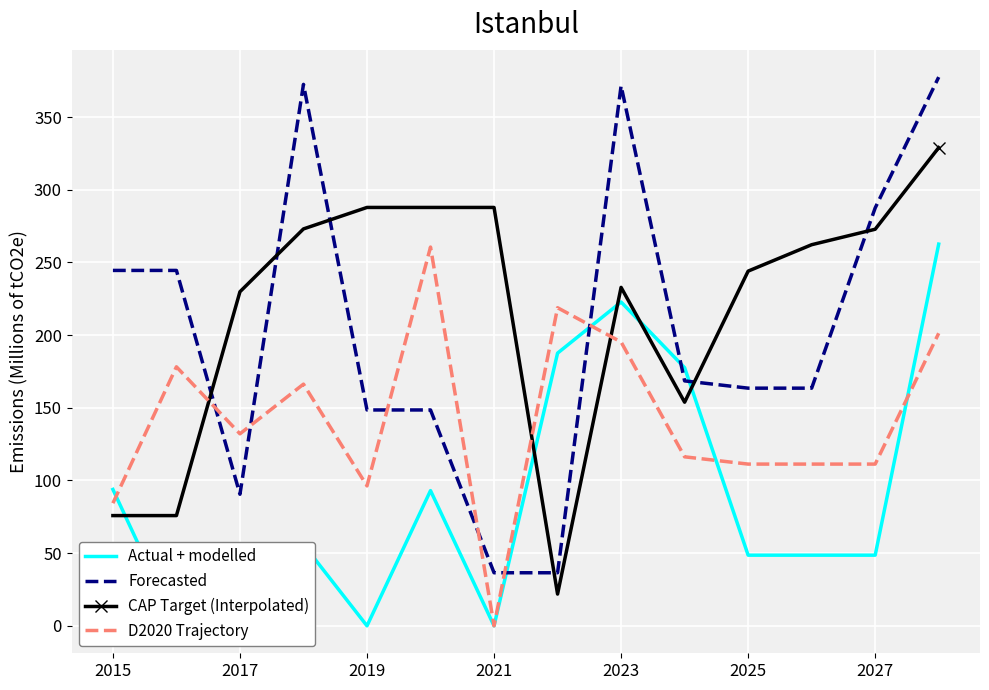

Is it true that D2020 Trajectory equals 195.3 at 2023?

True